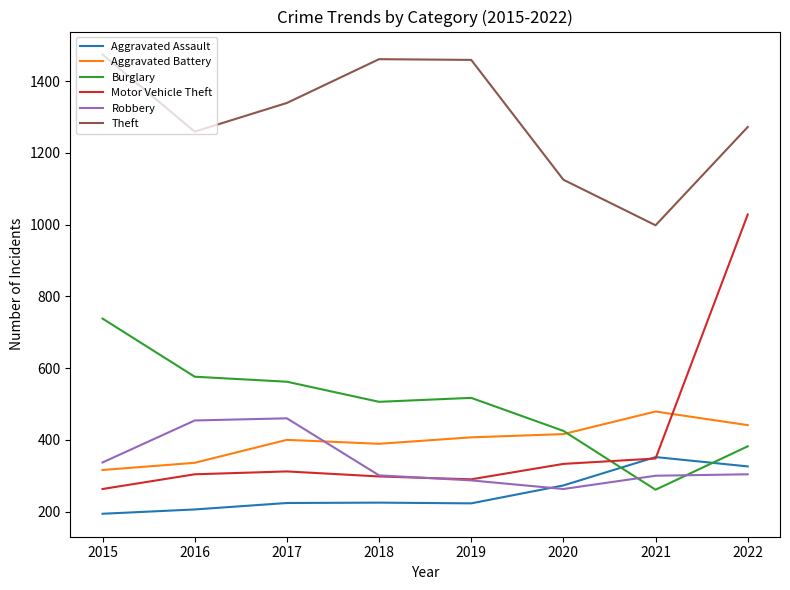

What is the highest value of the Aggravated Assault series?

352